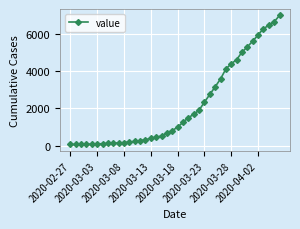

What is the maximum value shown in the chart?

7003